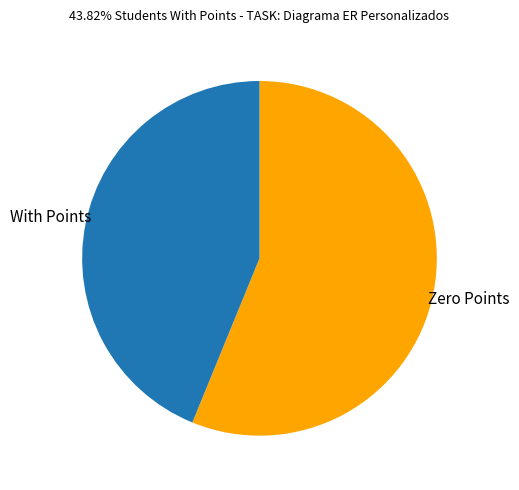

How many segments does this pie chart have?

2